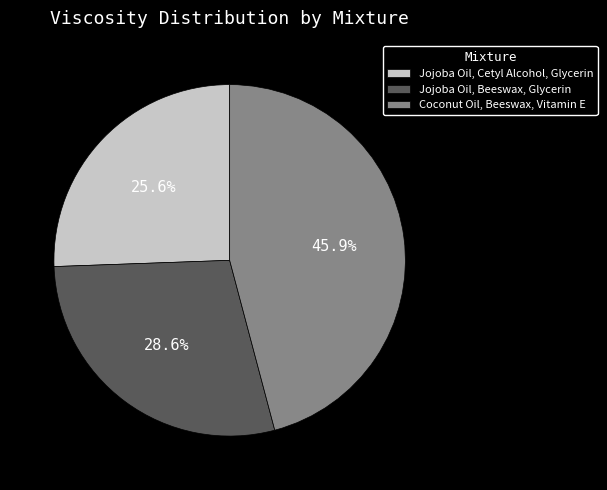

To the nearest percent, what is the combined percentage of Coconut Oil, Beeswax, Vitamin E and Jojoba Oil, Cetyl Alcohol, Glycerin?

71%